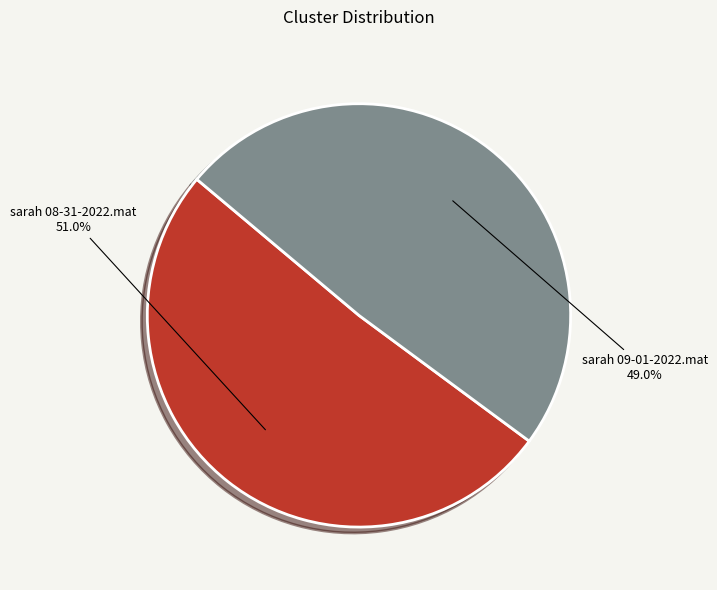

Is there any slice that represents more than half of the pie?

Yes